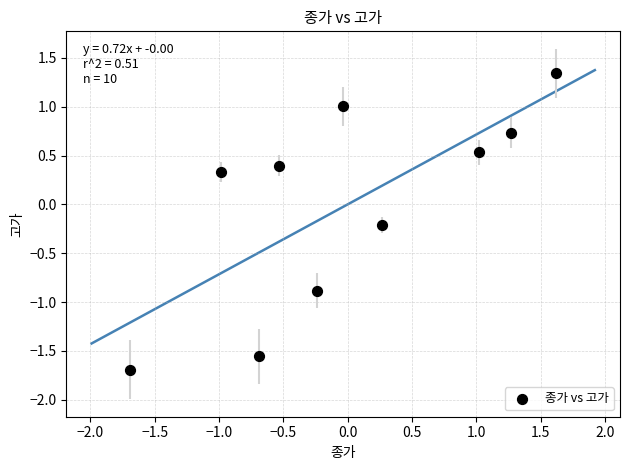

What is the range of Y values (max minus min)?

3.0